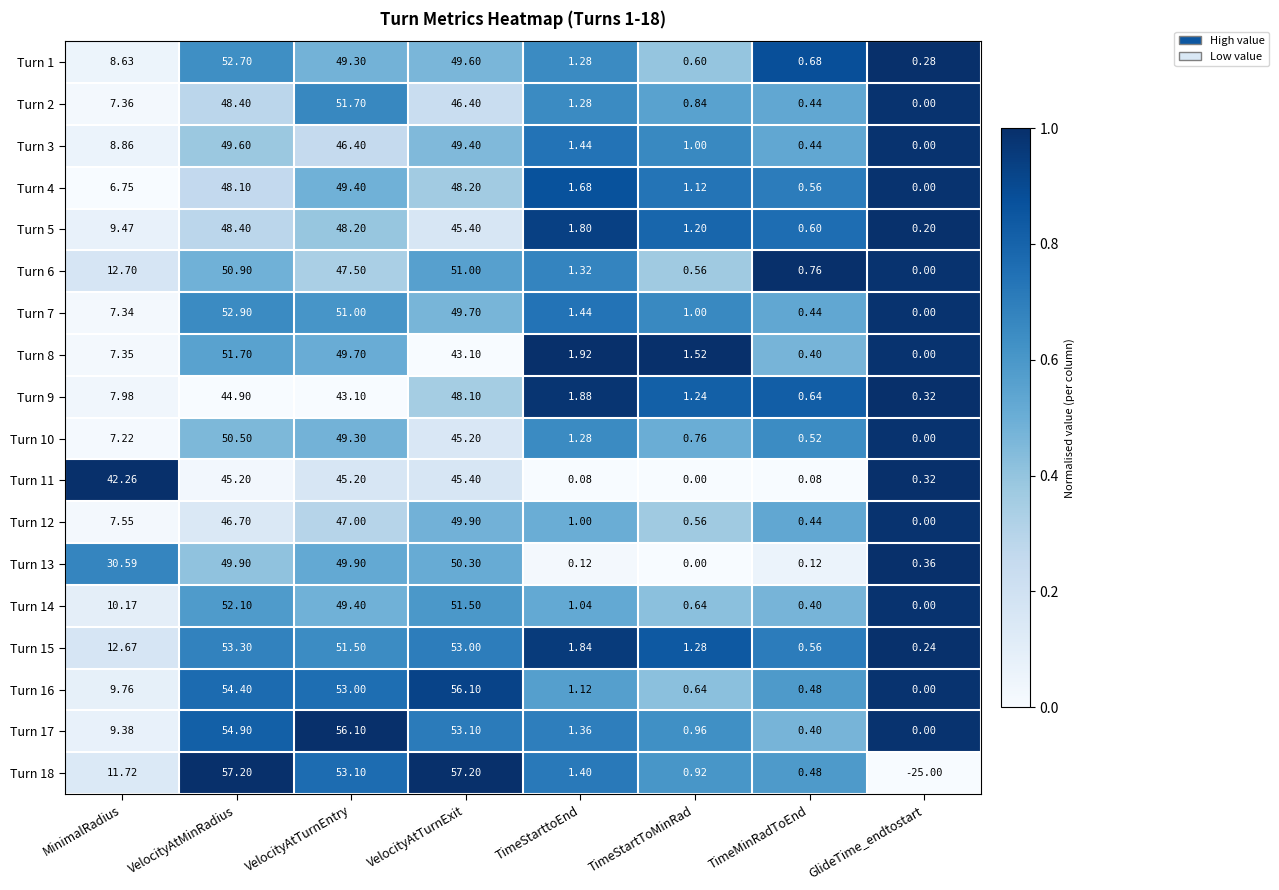

Is the value of Turn 17 at VelocityAtTurnExit greater than the value of Turn 10 at MinimalRadius?

Yes